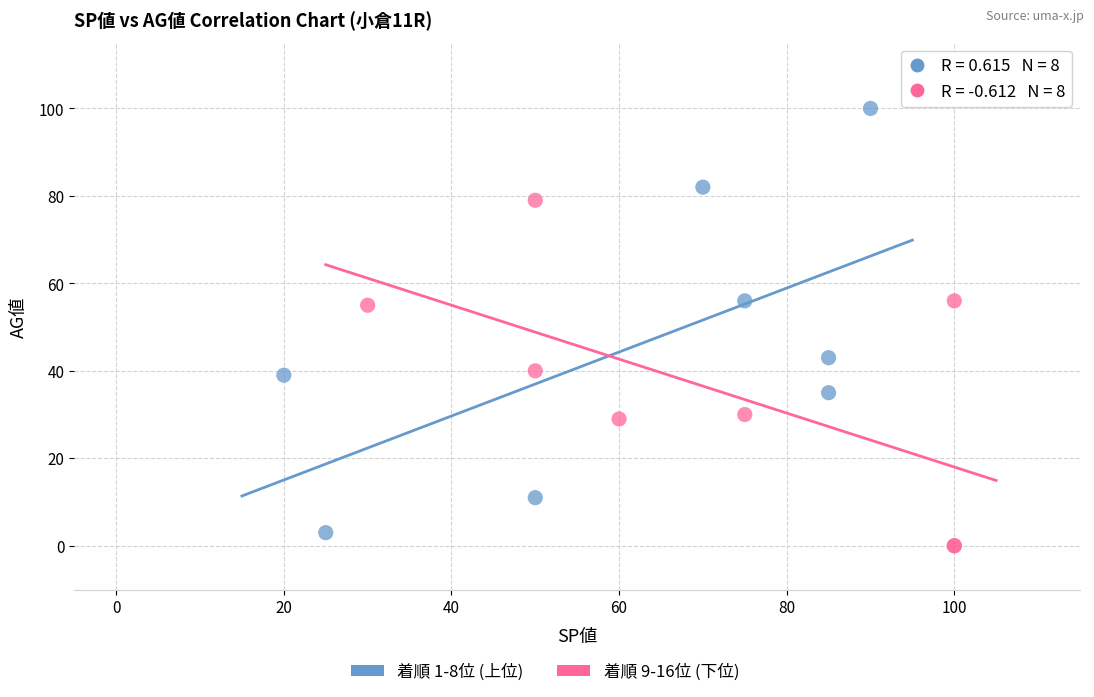

Which series contains the highest Y value?

着順 1-8位 (上位)